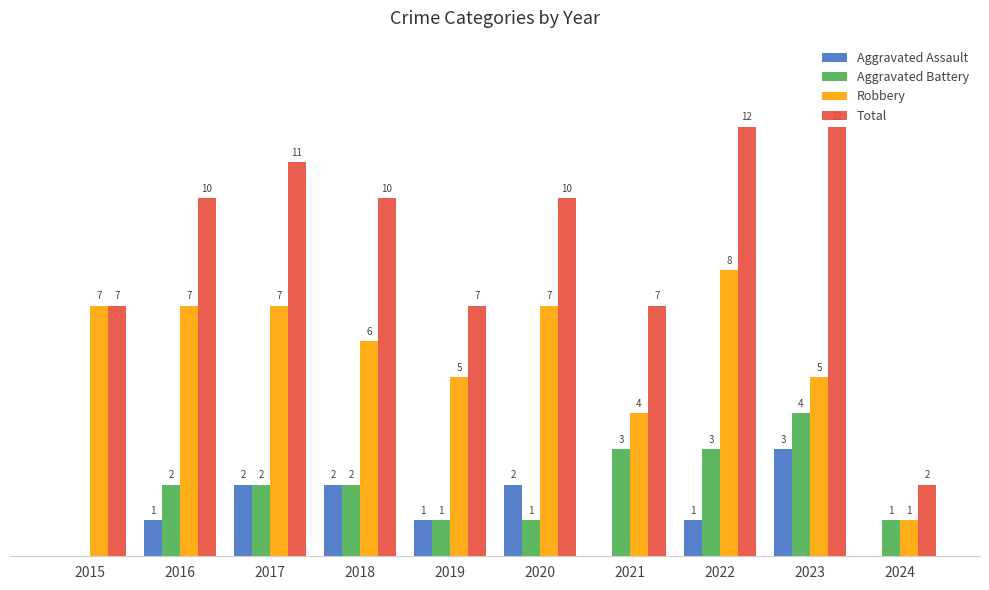

Is the value of Robbery at 2022 greater than the value of Total at 2024?

Yes